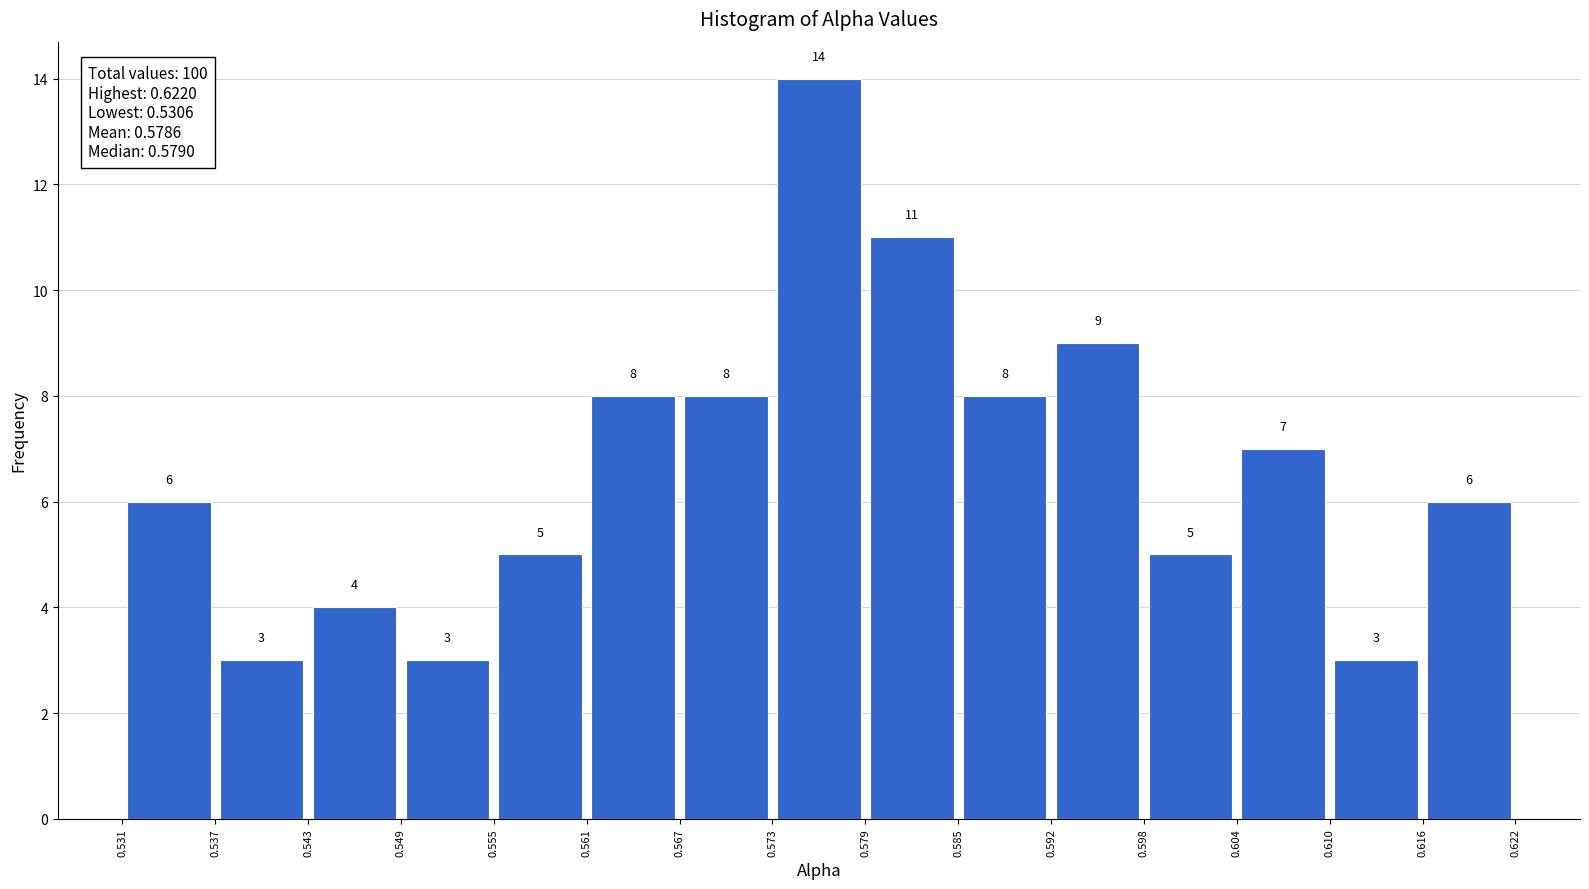

Reading left to right, transcribe this chart: for each bar, give the range it covers on the x-axis and its height.

0.531 to 0.537: 6
0.537 to 0.543: 3
0.543 to 0.549: 4
0.549 to 0.555: 3
0.555 to 0.561: 5
0.561 to 0.567: 8
0.567 to 0.573: 8
0.573 to 0.579: 14
0.579 to 0.585: 11
0.585 to 0.592: 8
0.592 to 0.598: 9
0.598 to 0.604: 5
0.604 to 0.610: 7
0.610 to 0.616: 3
0.616 to 0.622: 6